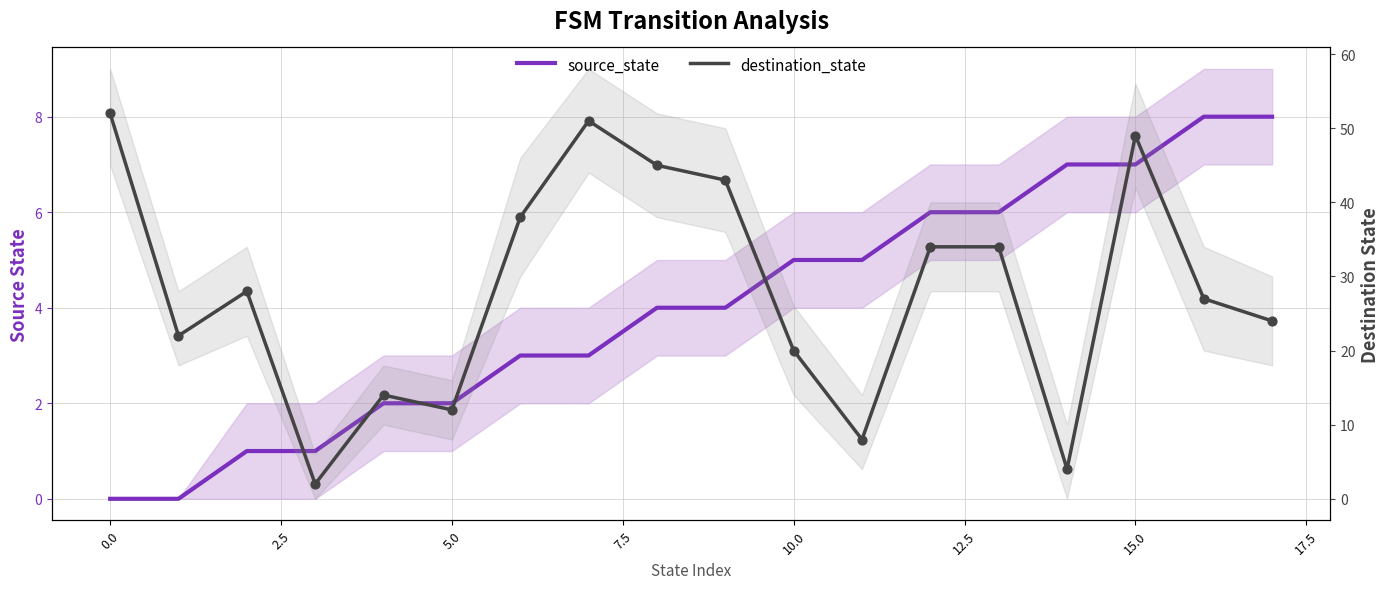

Which series has the widest spread of Y values?

destination_state